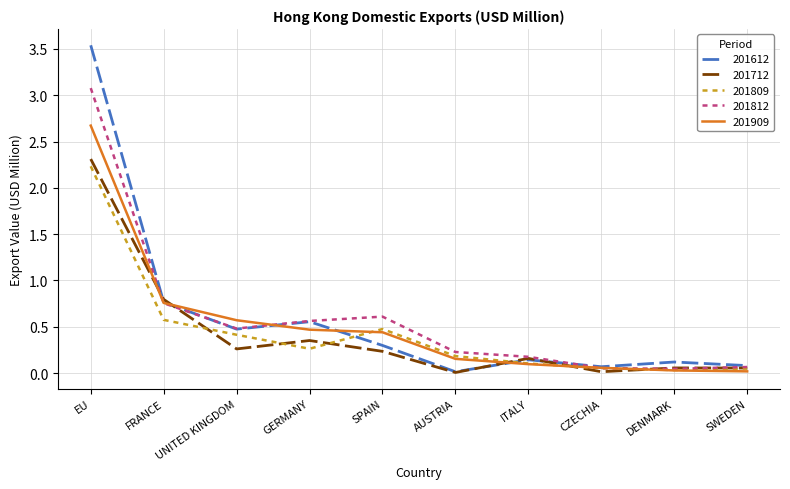

What position from the left is CZECHIA?

8